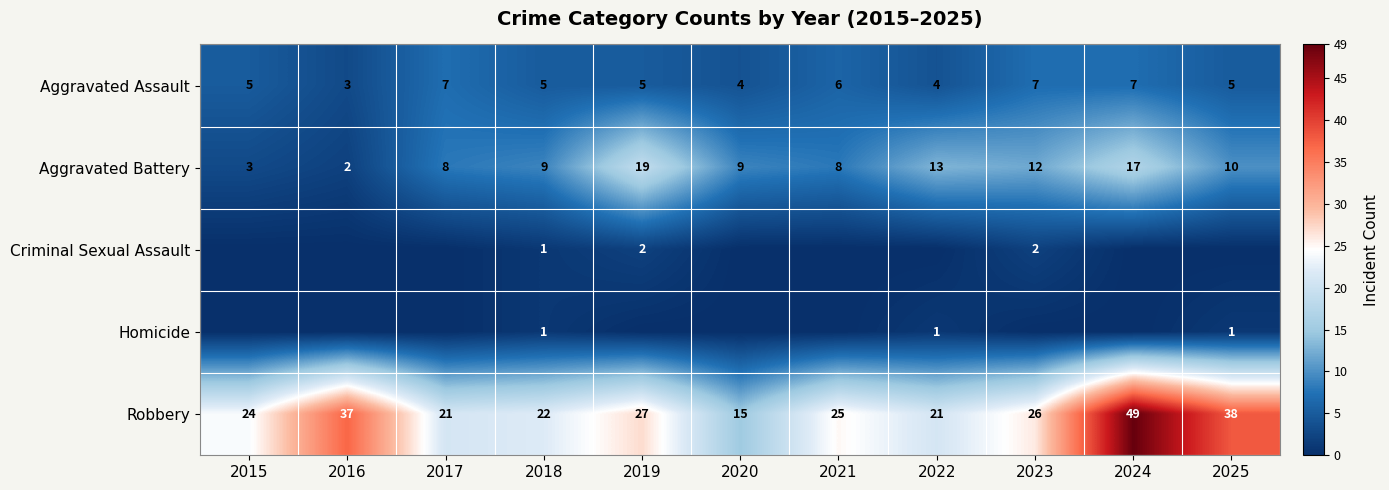

What is the average value of the Aggravated Assault series?

5